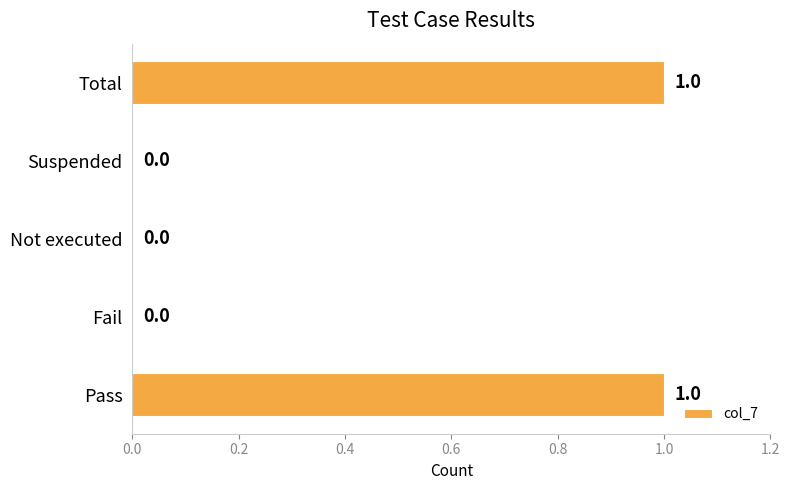

Reading bottom to top, list all the values displayed in this chart.

Pass=1	Fail=0	Not executed=0	Suspended=0	Total=1